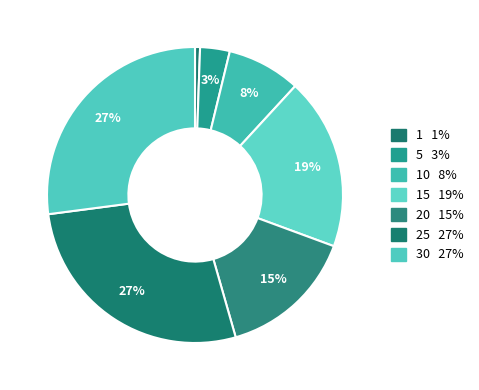

Does any single category account for the majority?

No